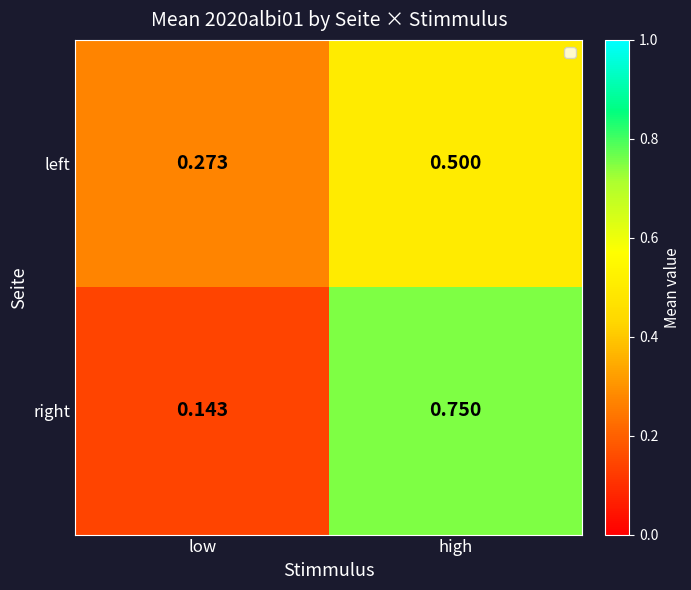

List the series in order of their peak value, lowest first.

left, right